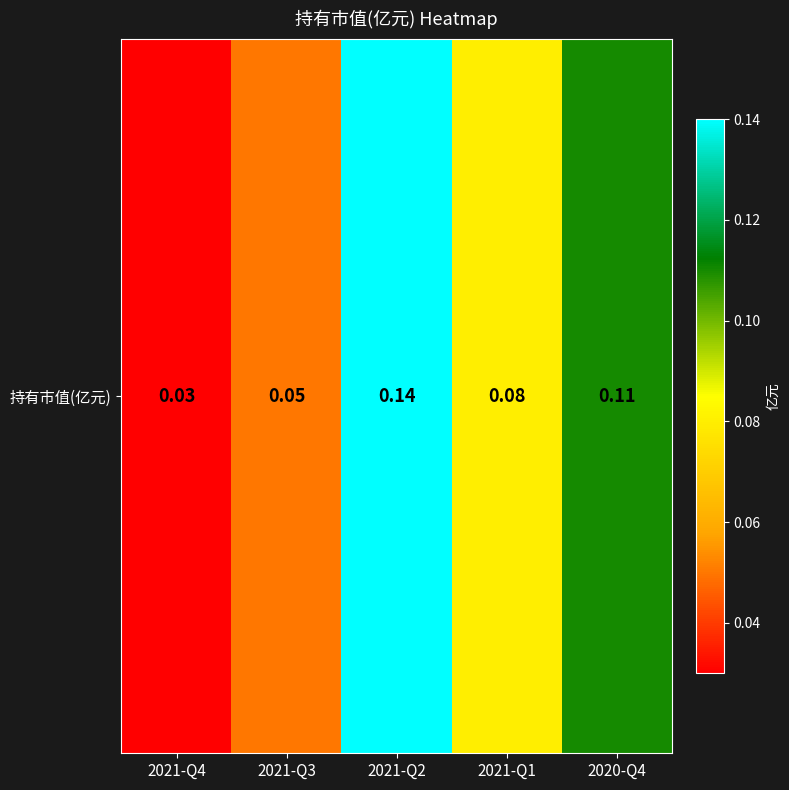

Is it true that the value at 2021-Q4 is 0.0?

False